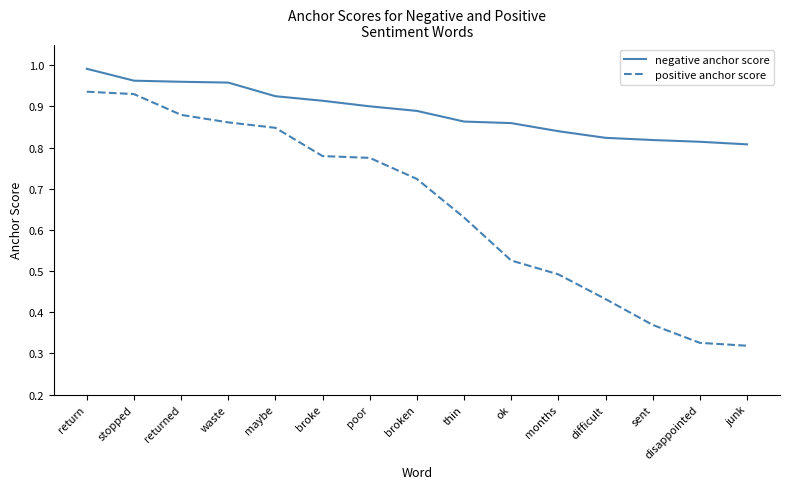

Between stopped and thin, which series saw the biggest shift?

positive anchor score